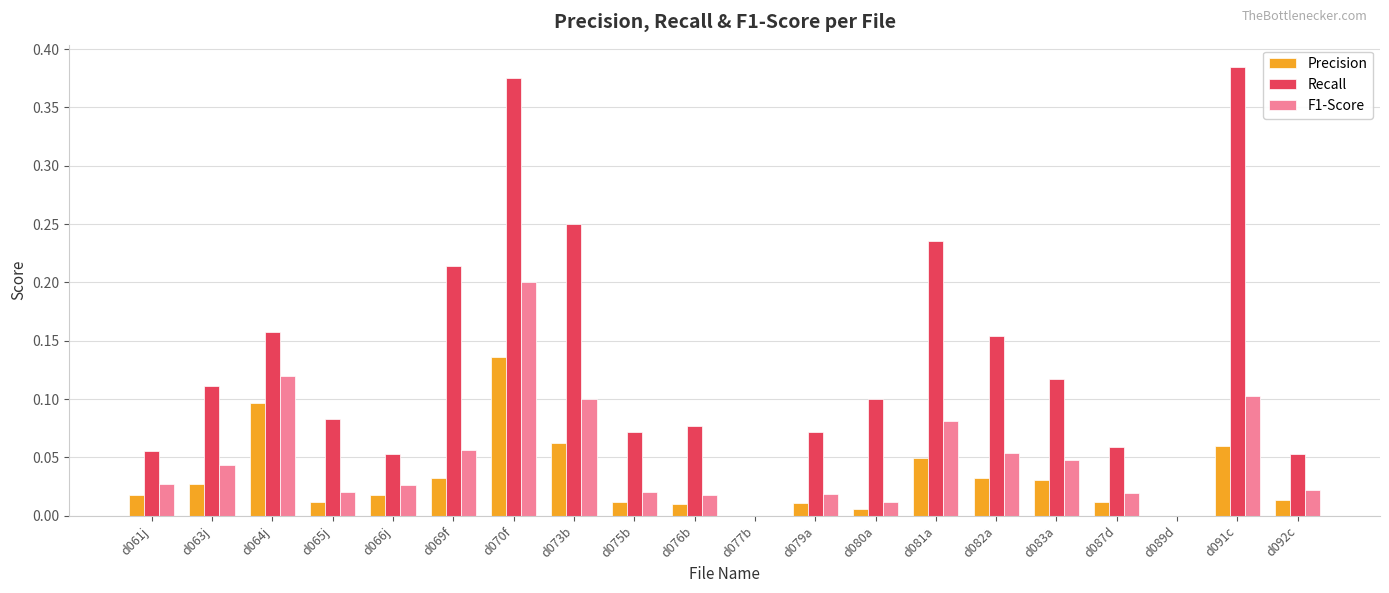

Between d087d and d089d, which series saw the biggest shift?

Recall